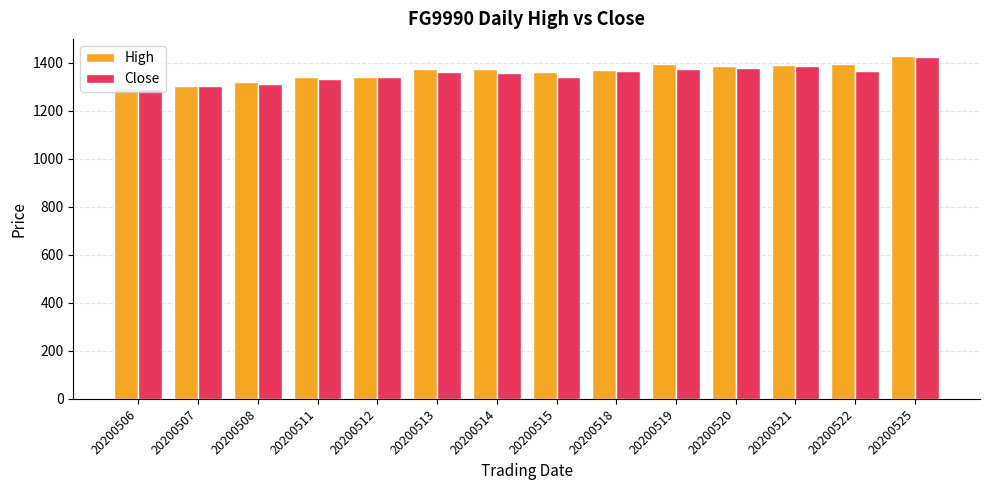

What is the value of the High bar at the 6th from the left?

1376